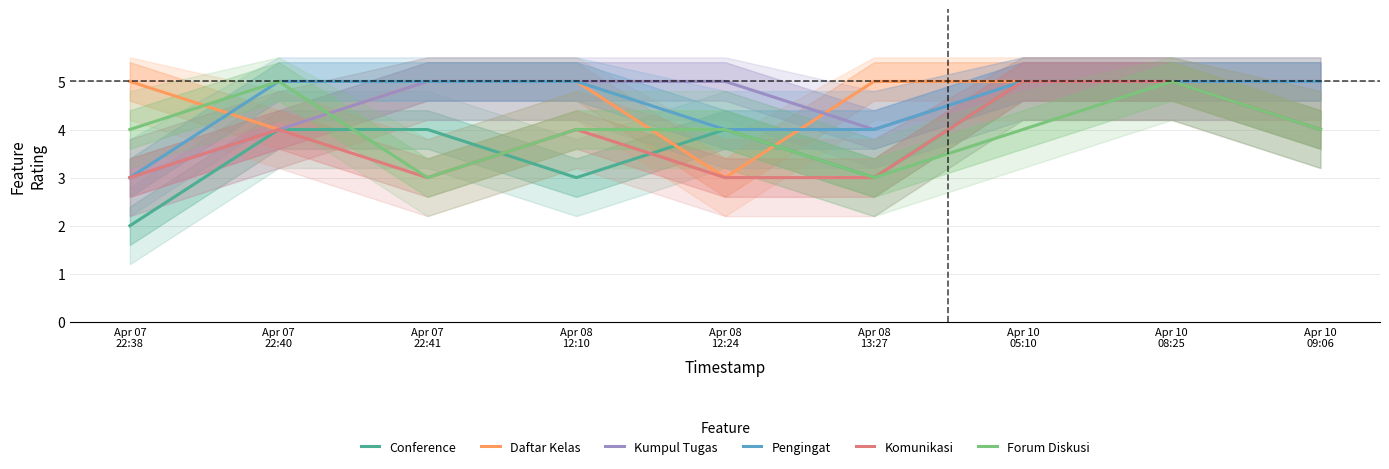

What are all the series names shown in the legend?

Conference, Daftar Kelas, Kumpul Tugas, Pengingat, Komunikasi, Forum Diskusi